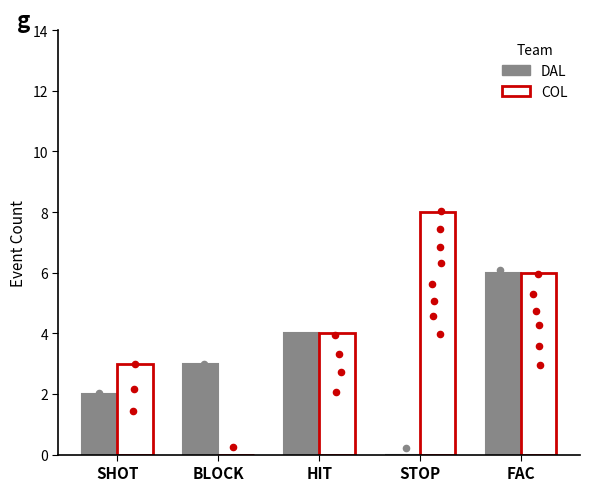

Is the value of COL at STOP greater than the value of DAL at BLOCK?

Yes